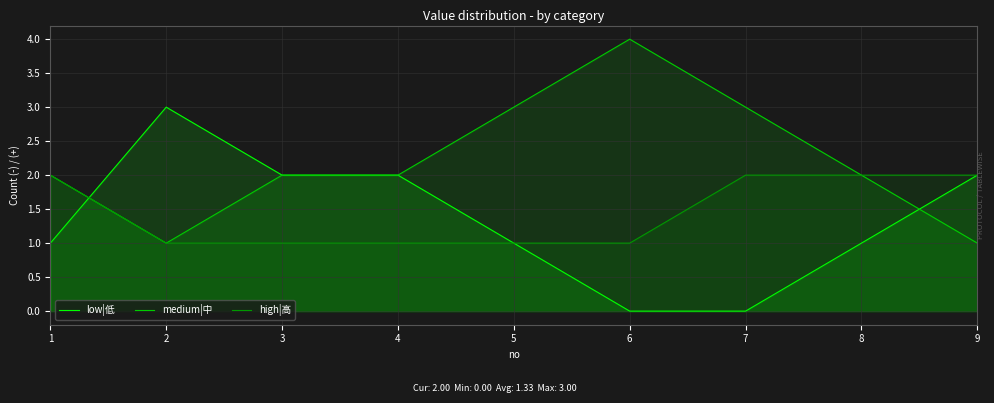

Which series has the largest total across all categories?

medium|中